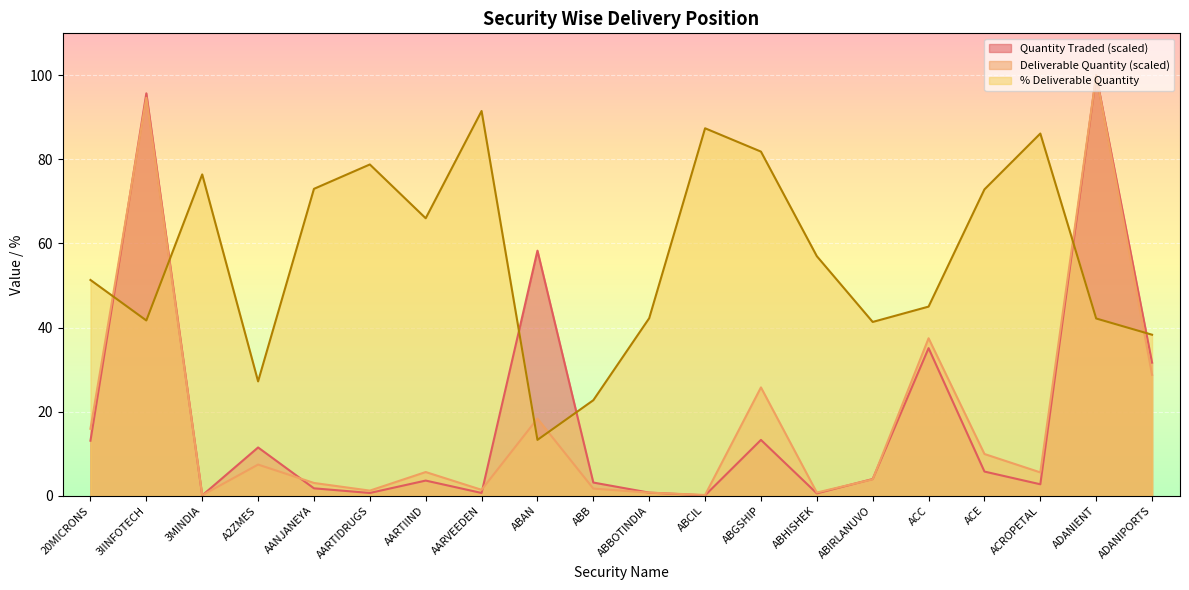

Which series has the largest total across all categories?

% Deliverable Quantity